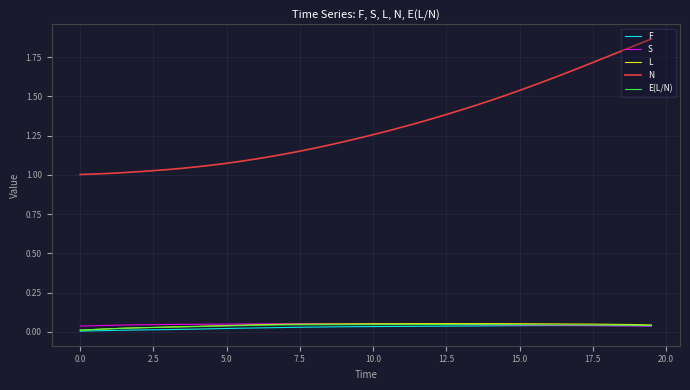

Which series has the largest range (max minus min)?

N